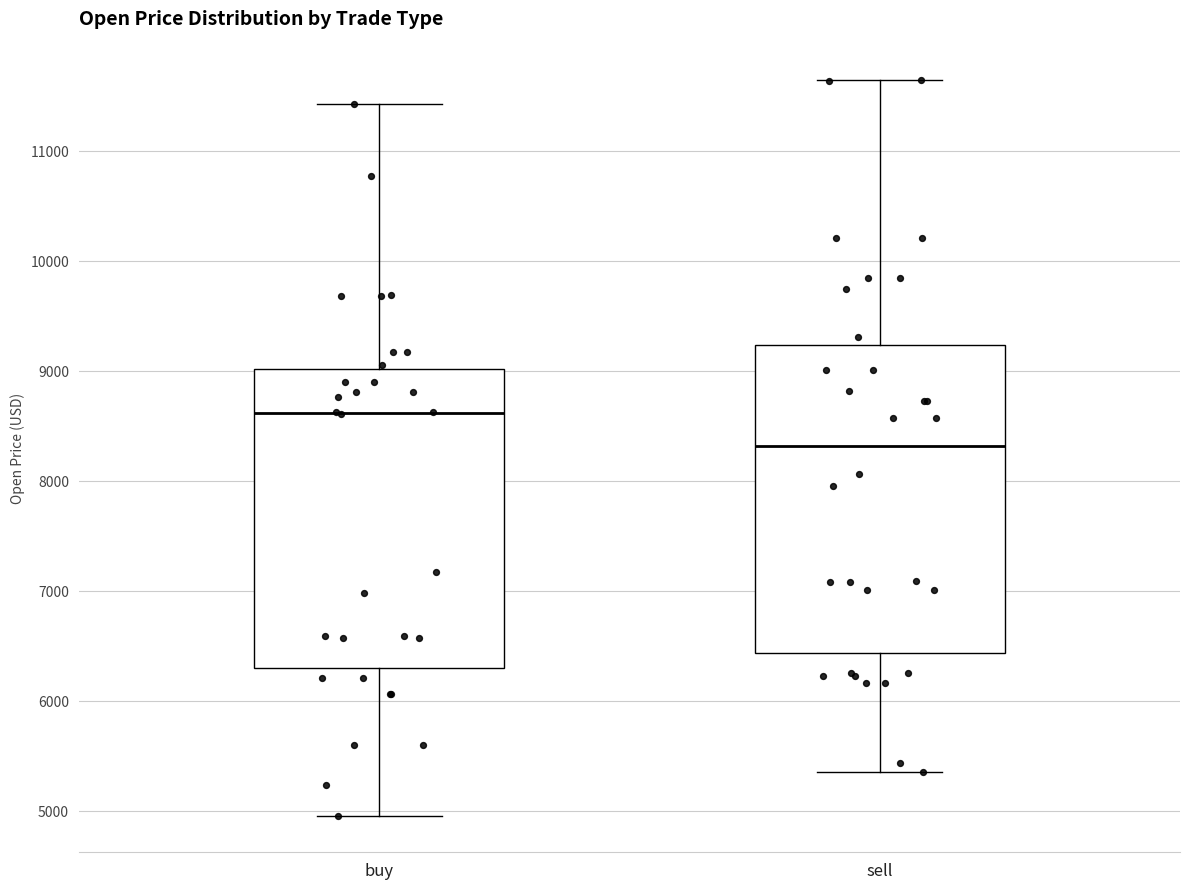

Reading left to right, read every box against the y-axis: the position of its median line, the range the box covers, and the ends of its whiskers. The values are not printed on the chart, so give them approximately, as read against the axis.

buy: median 8600, box 6300 to 9000, whiskers 5000 to 11400
sell: median 8300, box 6400 to 9200, whiskers 5400 to 11600